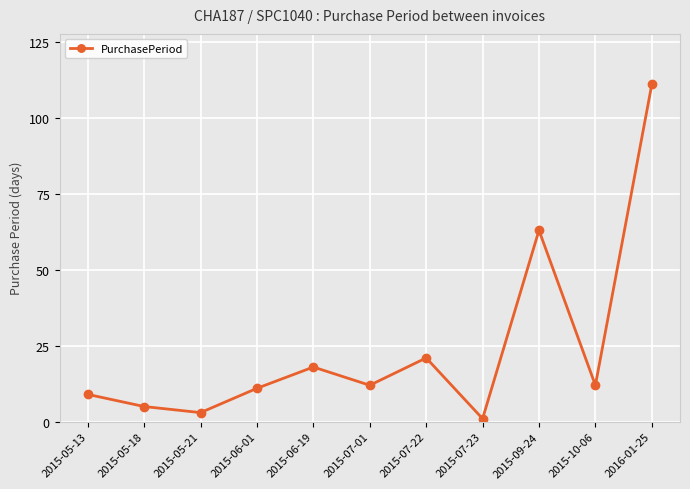

Count the number of data series in this chart.

1